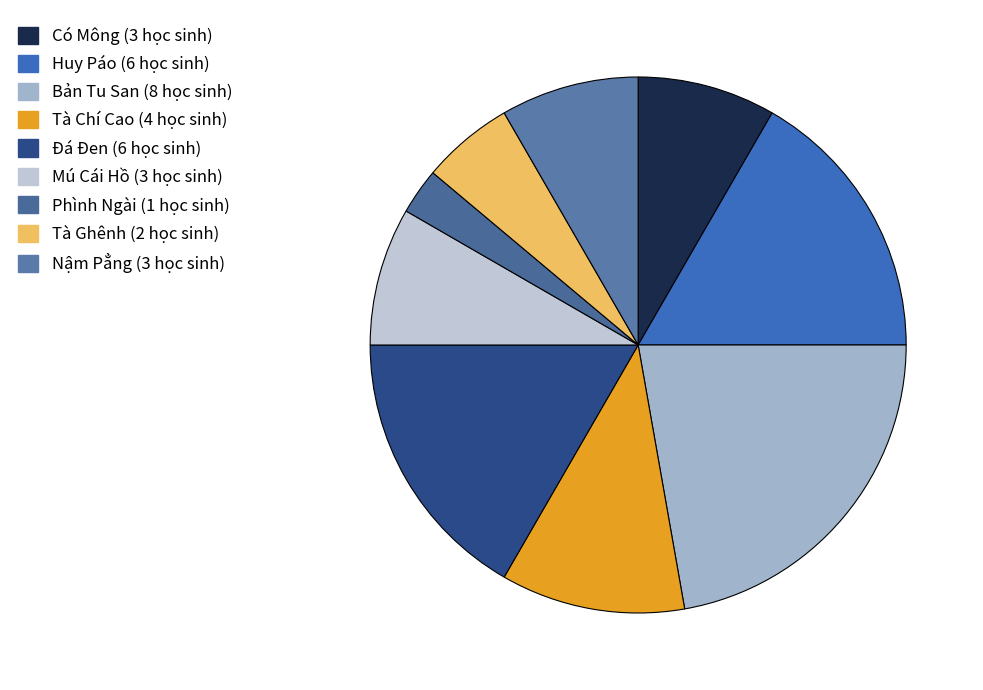

How many slices are in this pie chart?

9